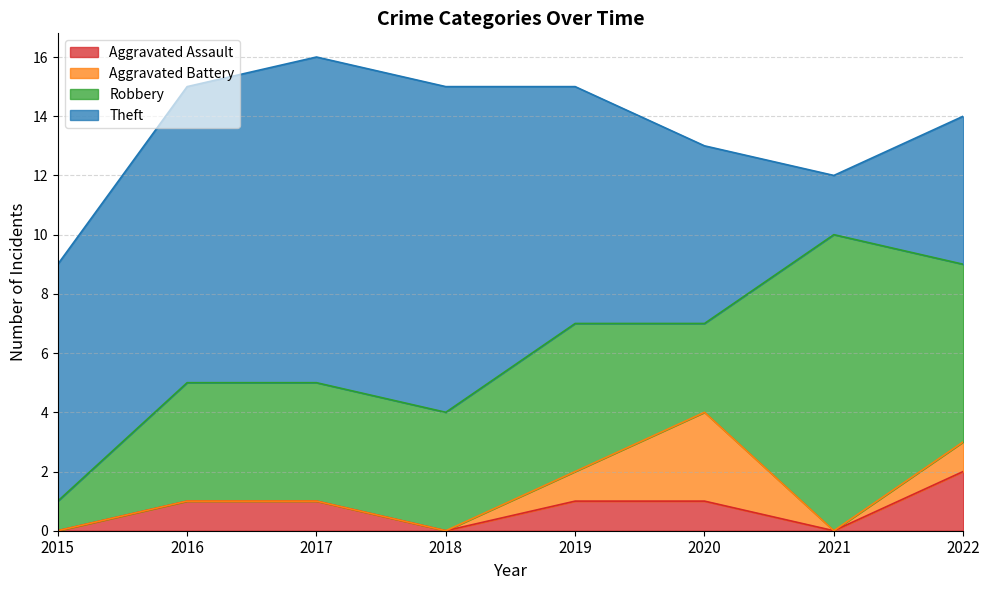

Is it true that Theft equals 4 at 2015?

False